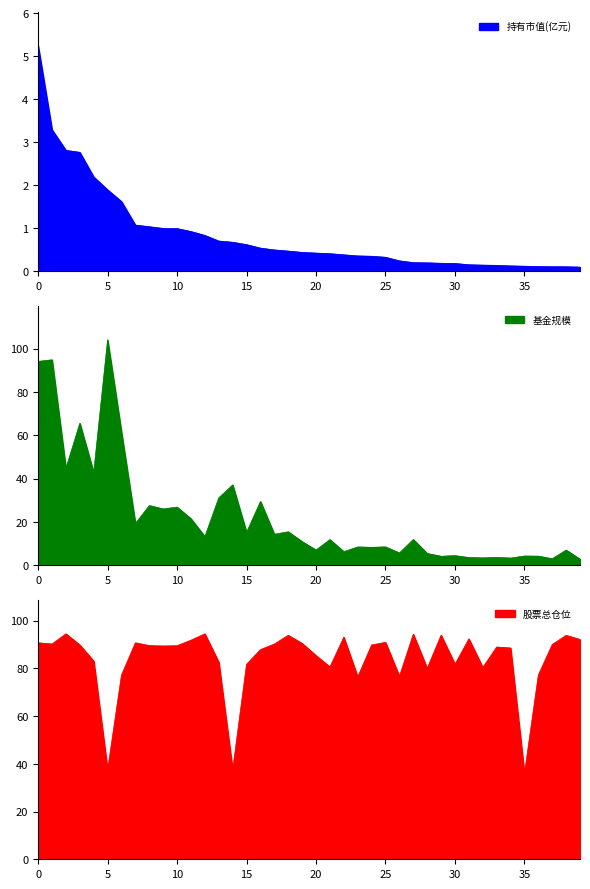

What is the average value of the 持有市值(亿元) series?

0.8